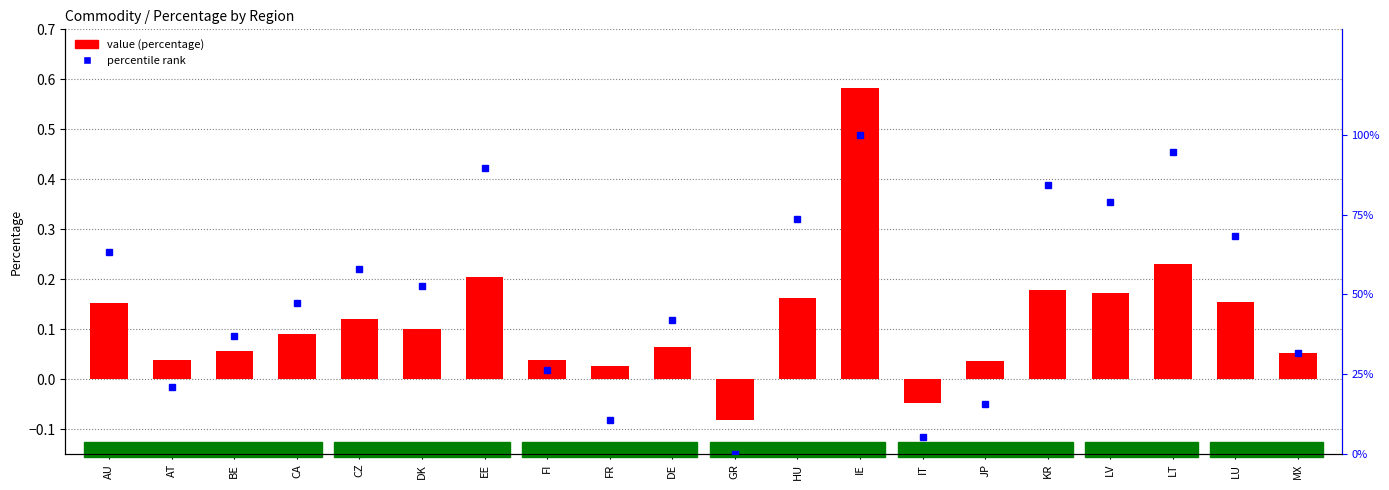

Which category has the lowest value in the value (percentage) series?

GR